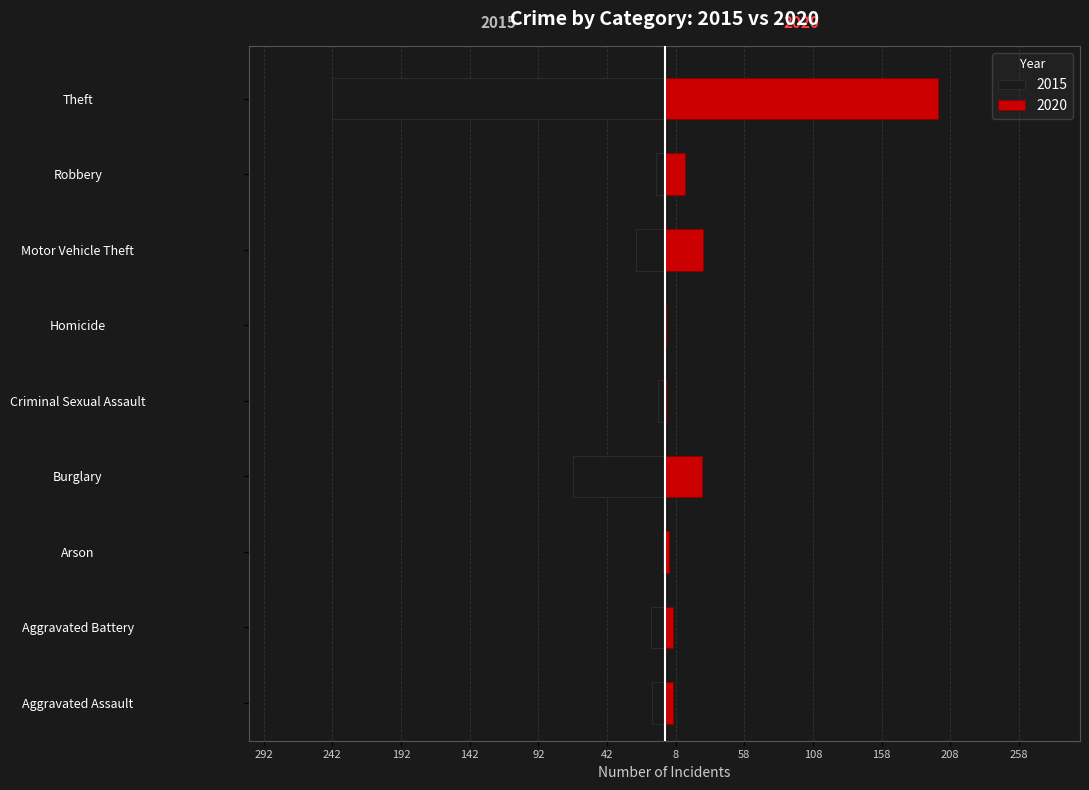

What is the sum of all 2020 values?

286